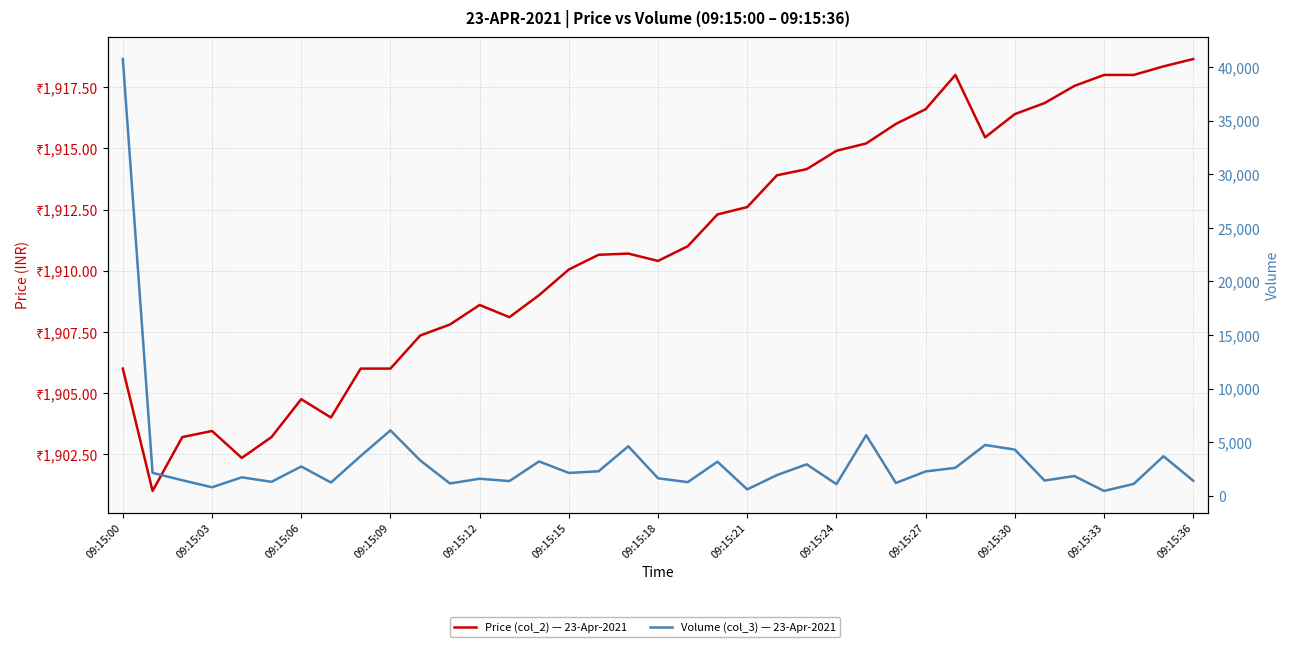

Which series has the largest total across all categories?

Volume (col_3)